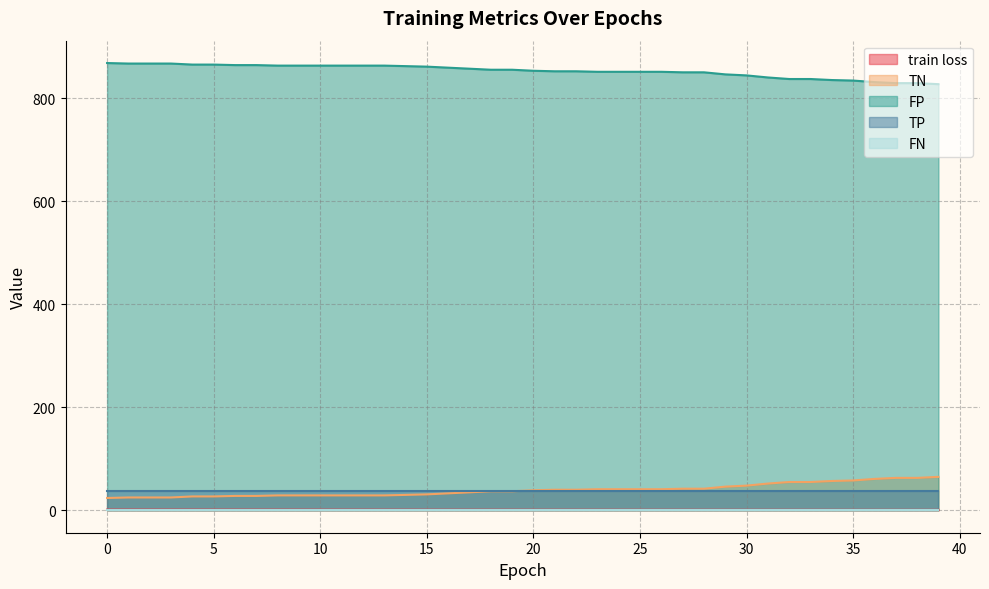

Between 18 and 35, which series saw the biggest shift?

TN